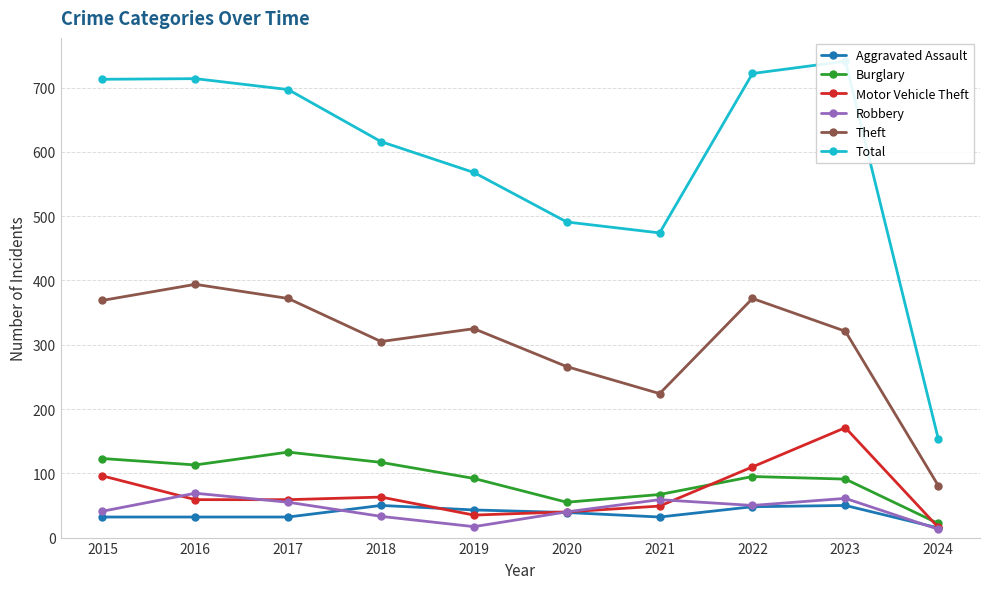

Is it true that Burglary equals 91 at 2023?

True